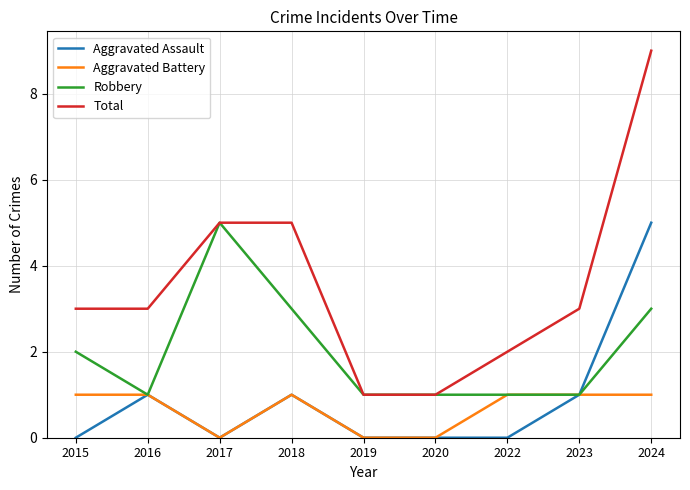

What is the difference between the maximum and second lowest values in the Aggravated Assault series?

5